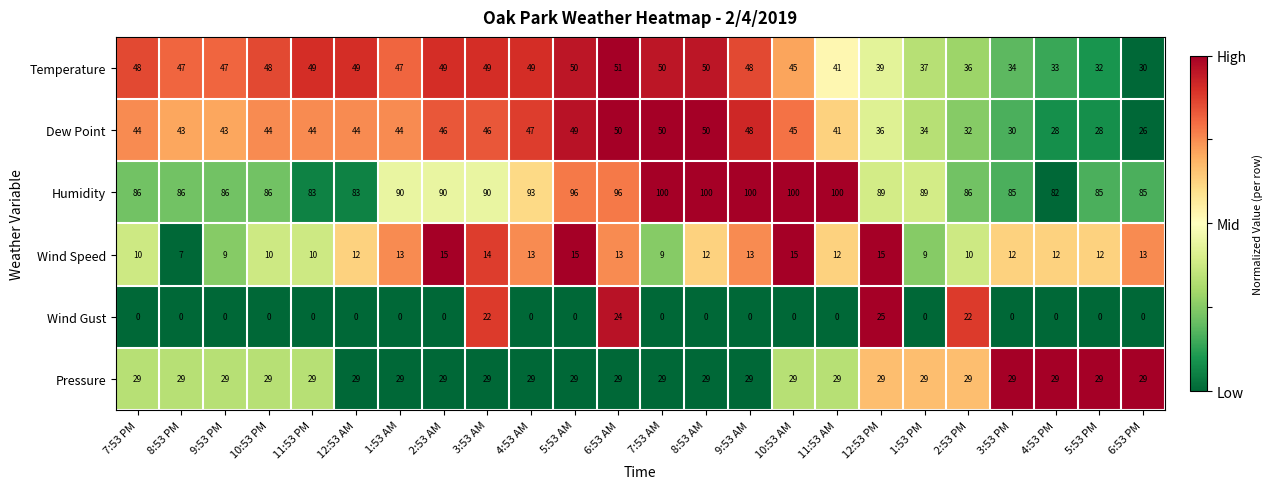

At which category is the sum across all series the highest?

6:53 AM